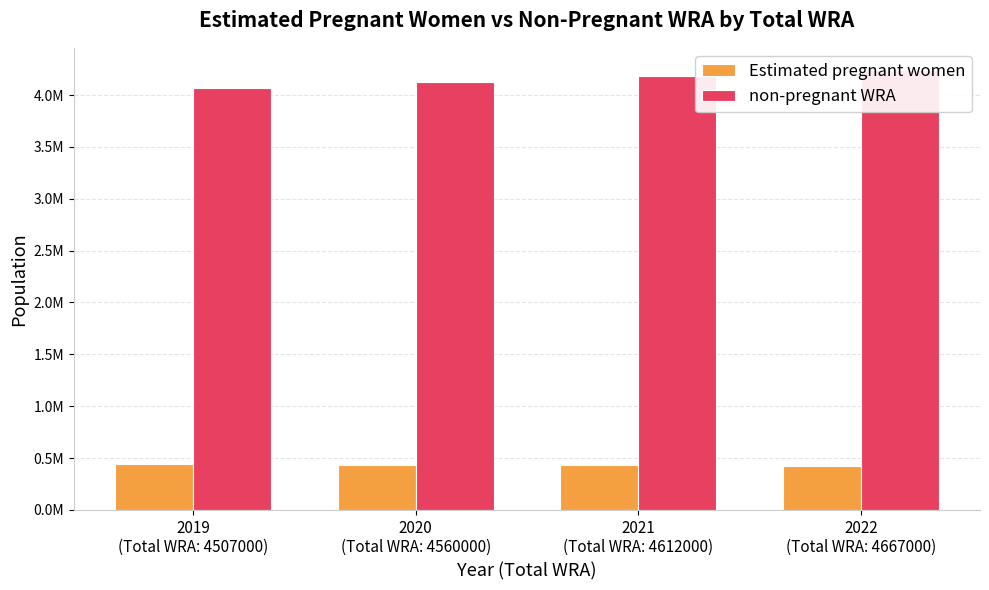

At which category does the chart reach its minimum across all series?

2022
(Total WRA: 4667000)